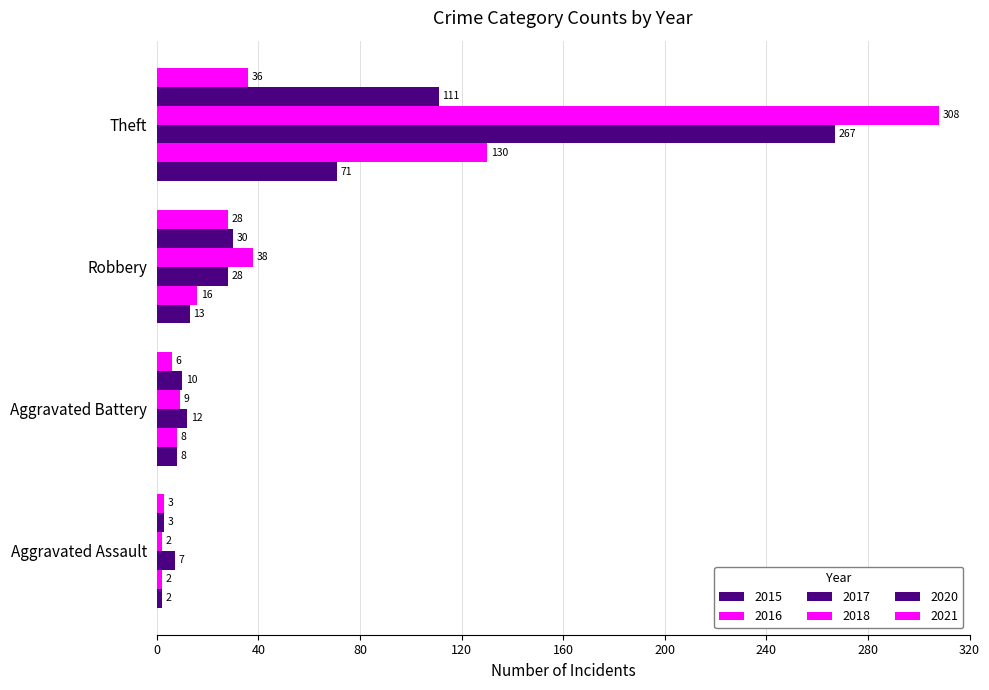

What is the value of the 2015 bar at the 1st from the left?

2